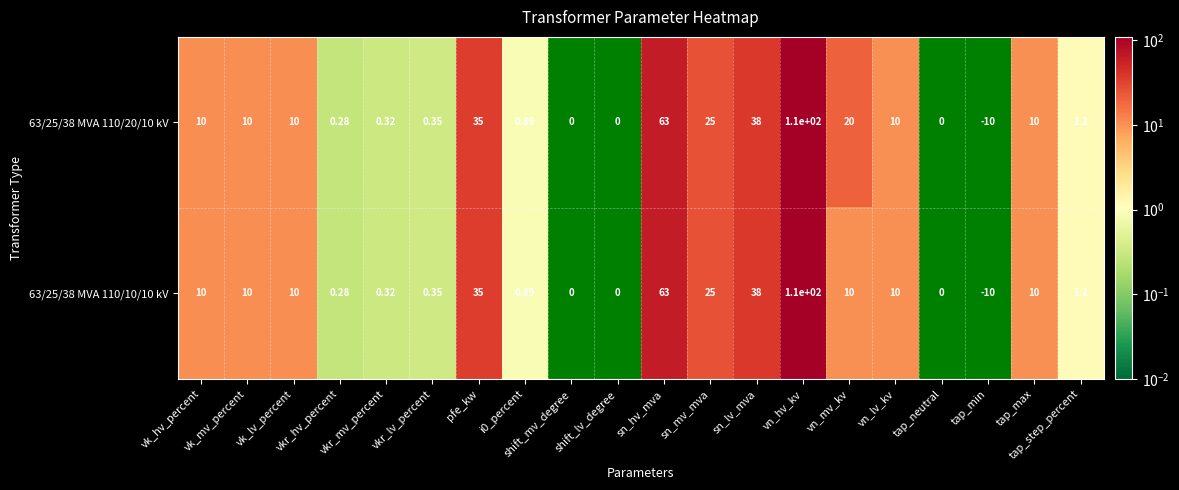

How many values in the 63/25/38 MVA 110/10/10 kV series are below 10?

9